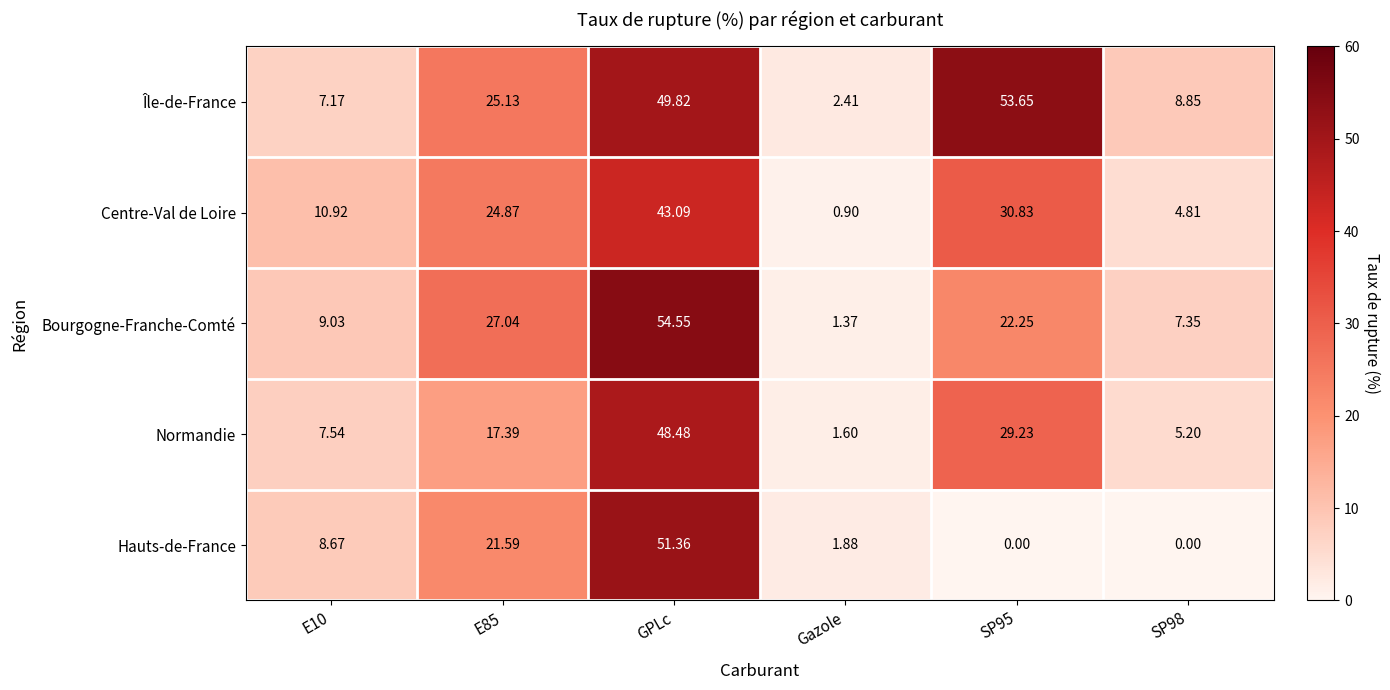

Rank the series by their maximum value, from highest to lowest.

Bourgogne-Franche-Comté, Île-de-France, Hauts-de-France, Normandie, Centre-Val de Loire